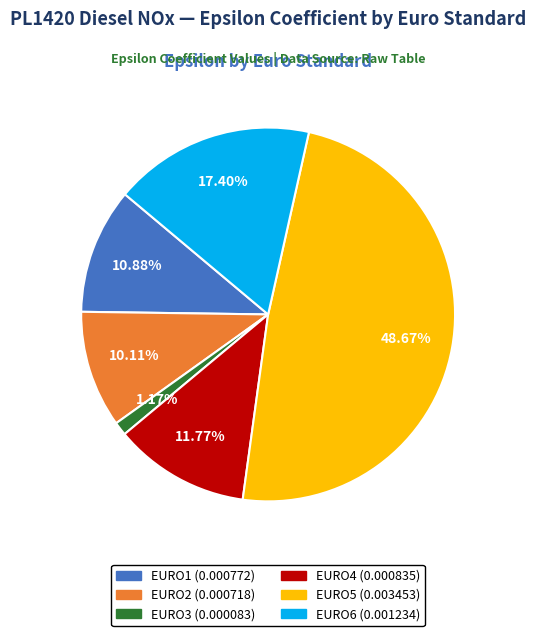

What is the total percentage of EURO1 and EURO6?

28.3%